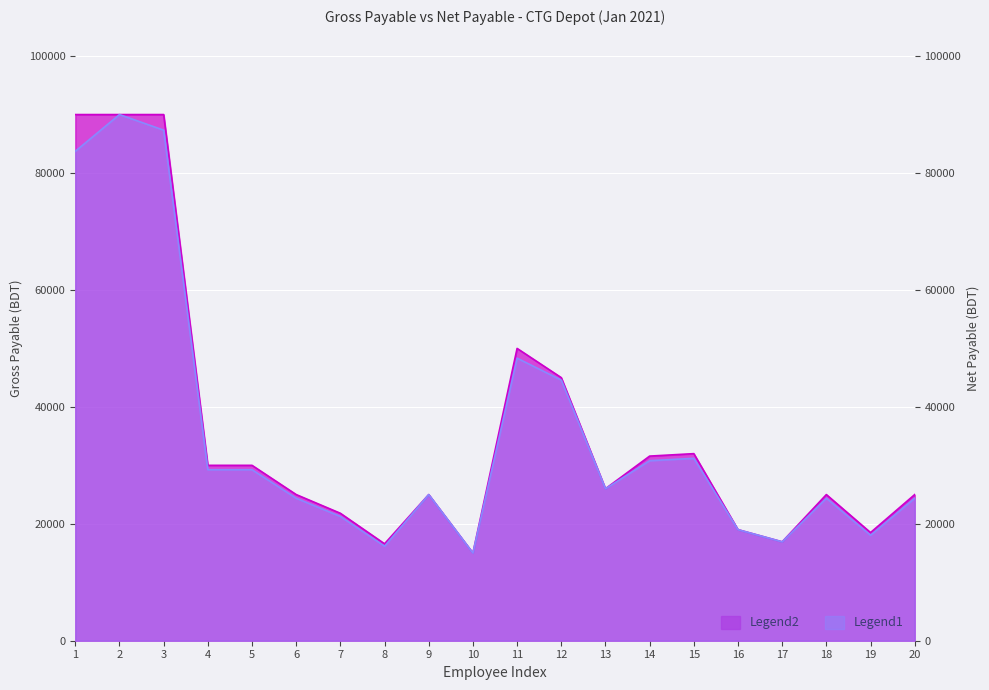

The Net Payable series shows 24375 at 20. True or false?

True